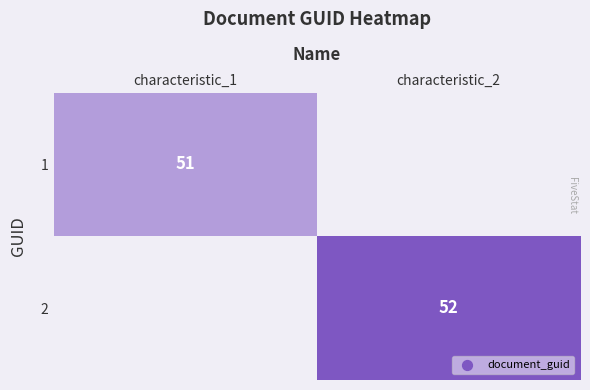

The 1 series shows 26.1 at characteristic_1. True or false?

False